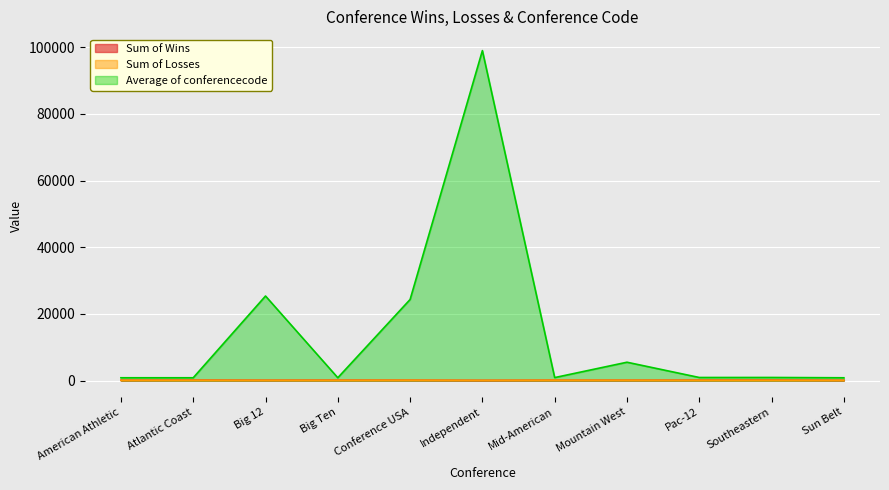

What is the difference between the maximum and minimum values in the Sum of Losses series?

53